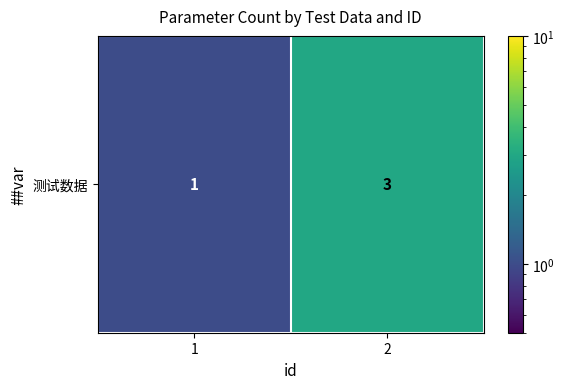

How many data points does each series have?

2